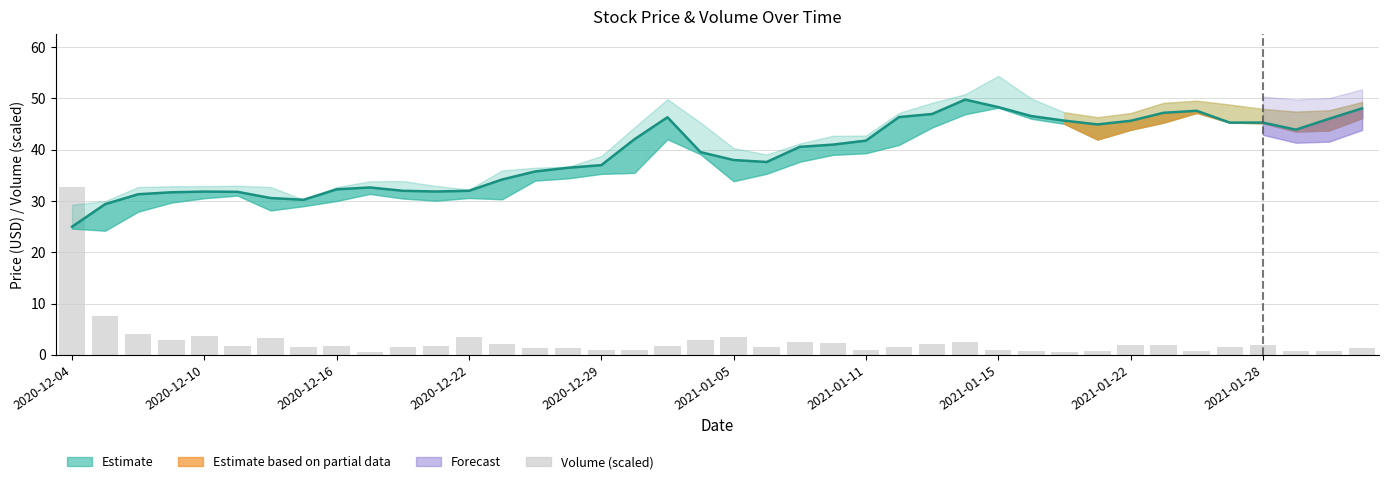

What is the difference between the maximum and minimum values?

32.1